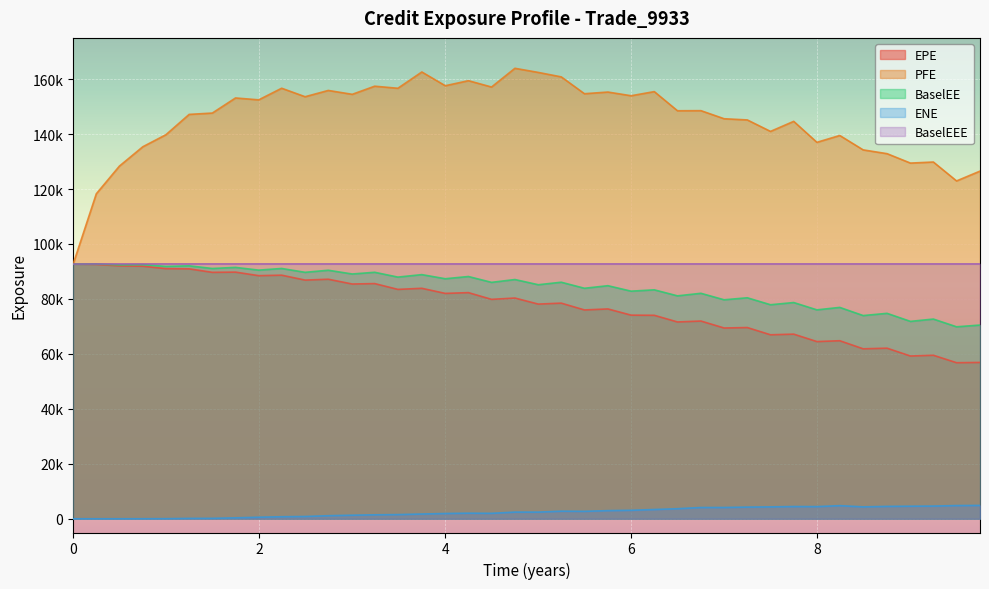

Where is the first local maximum for BaselEE?

0.248641